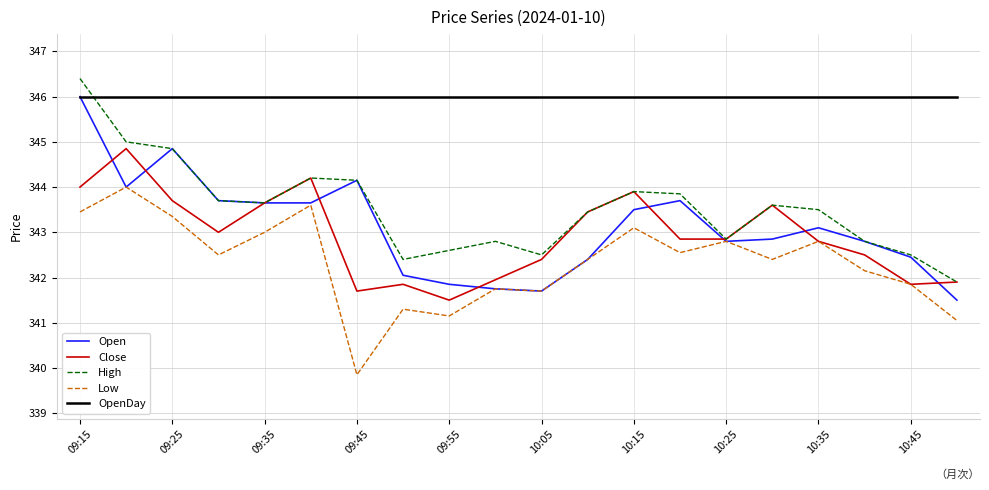

What is the maximum value shown in the chart?

346.4